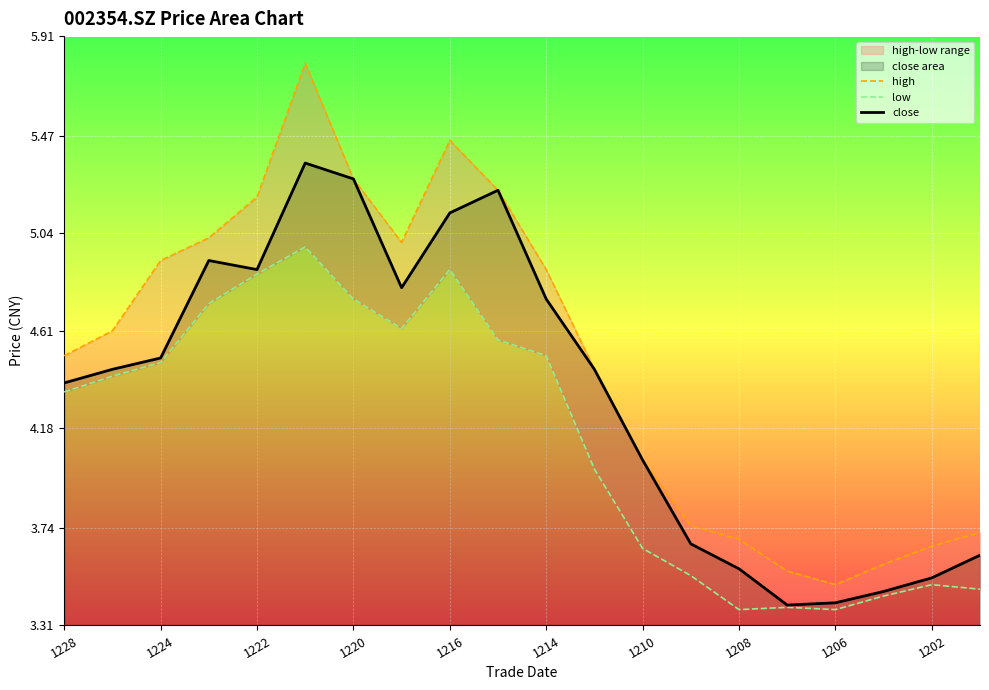

At which label does close first exceed 4?

1228